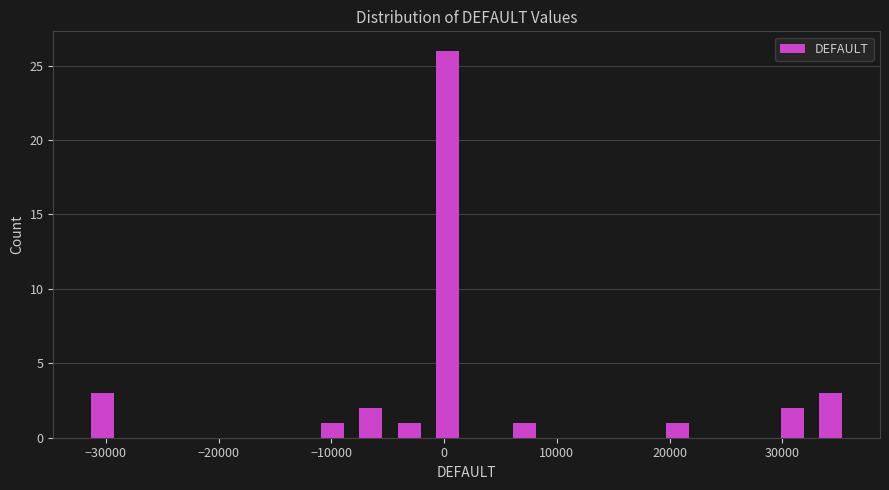

Read against the x-axis, roughly where is the centre of the tallest bar?

0